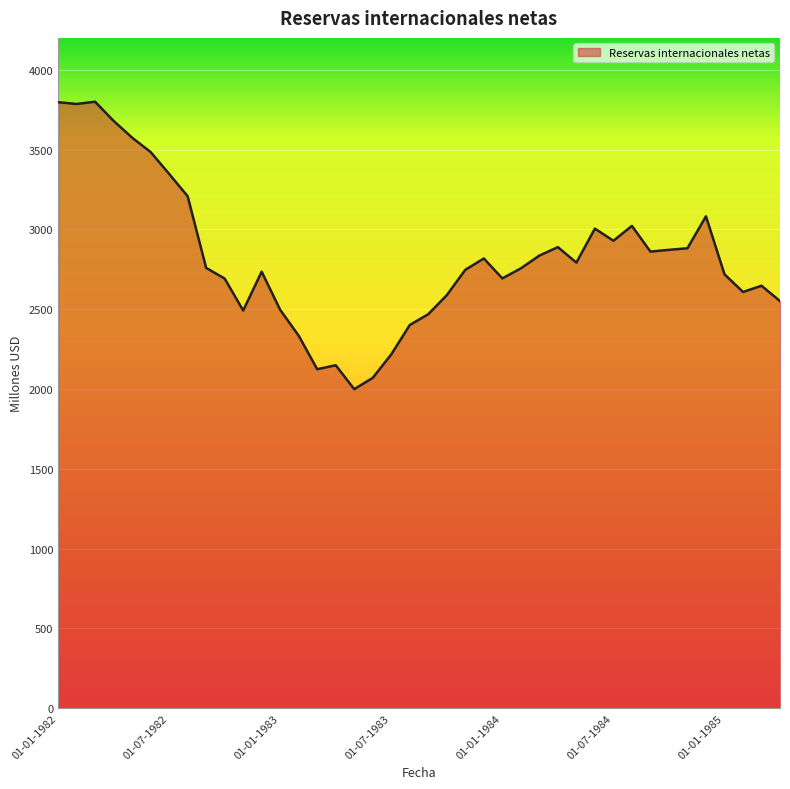

What is the greatest value displayed?

3800